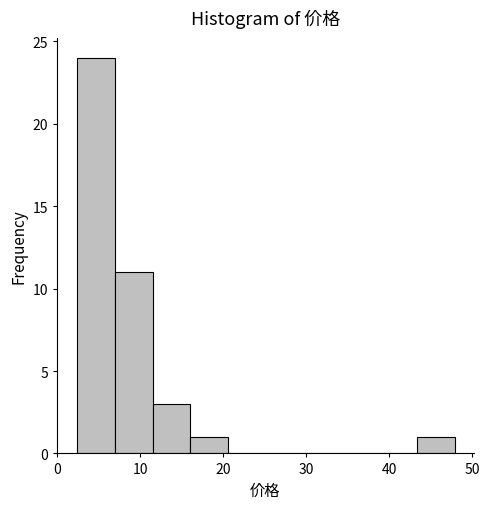

Reading left to right, transcribe this chart: for each bar, give the range it covers on the x-axis and its height. Neither the bar edges nor the heights are printed on the chart, so give them approximately, as read against the axes.

2 to 7: 24
7 to 12: 11
12 to 16: 3
16 to 21: 1
21 to 25: 0
25 to 30: 0
30 to 34: 0
34 to 39: 0
39 to 43: 0
43 to 48: 1